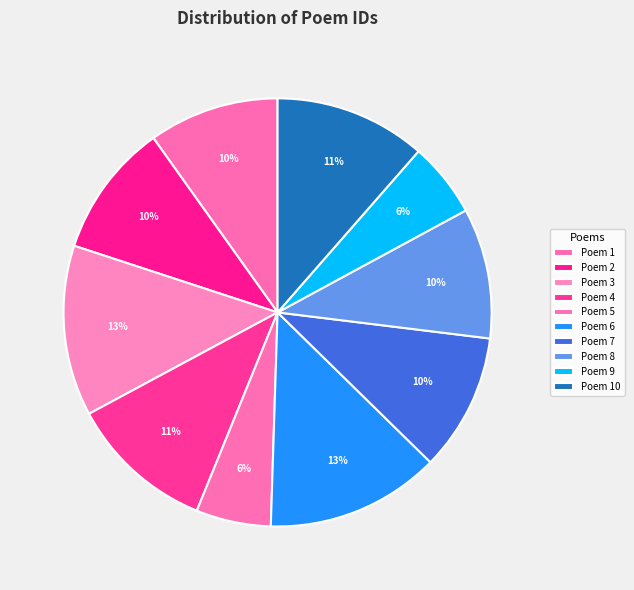

How many segments does this pie chart have?

10